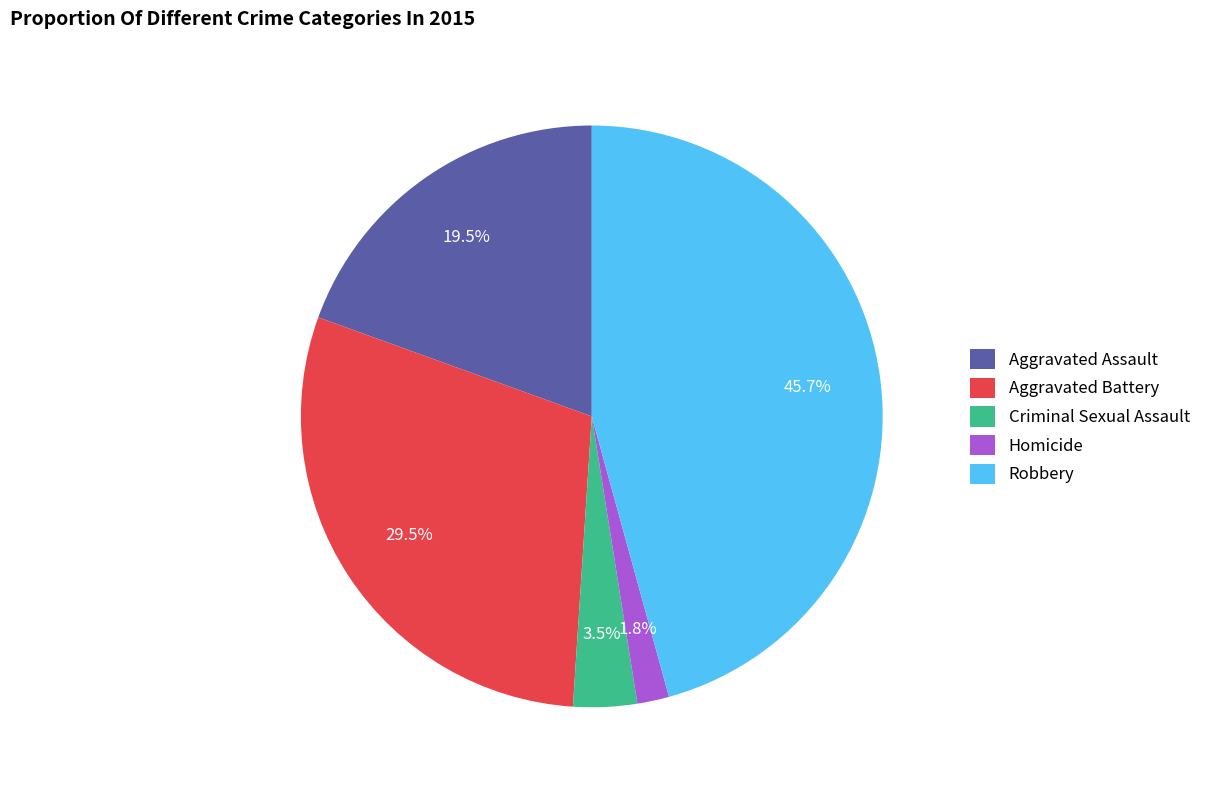

Is it true that Robbery is 55% of the pie?

False